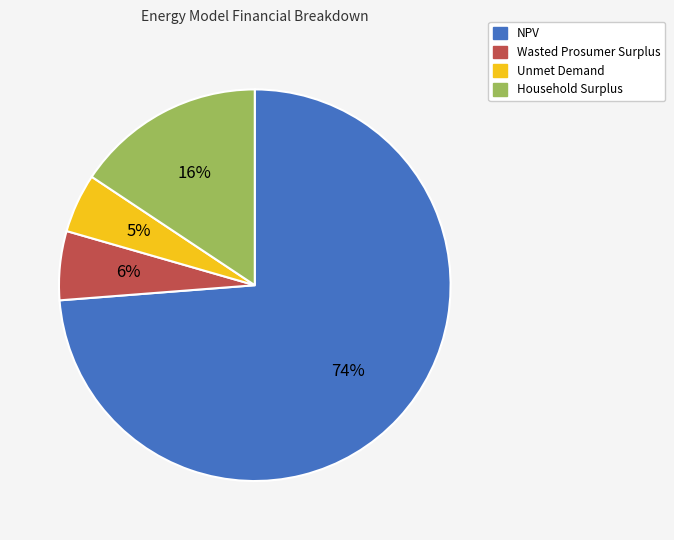

Does Unmet Demand account for over 50% of the chart?

No